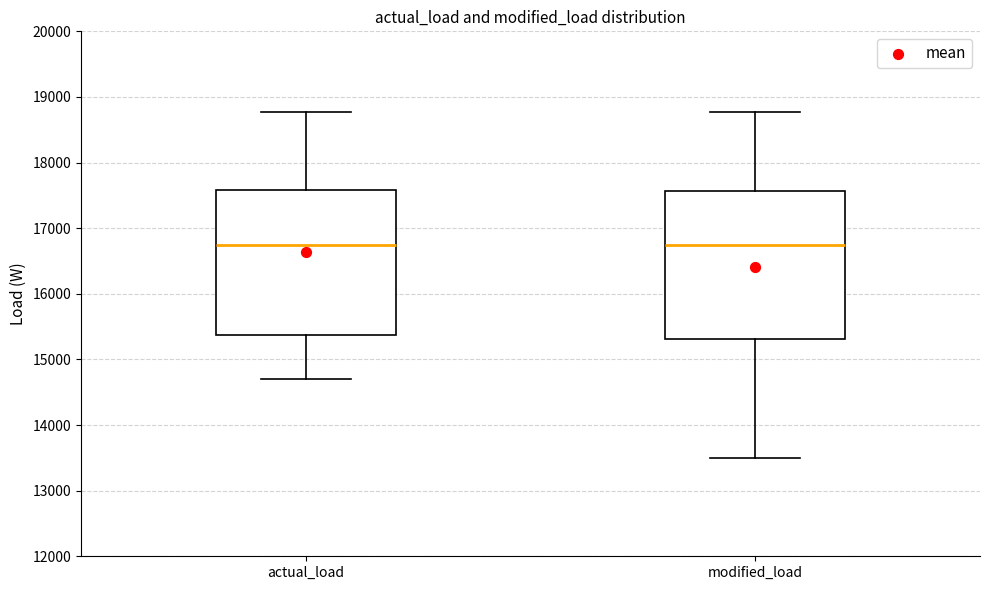

Reading left to right, read every box against the y-axis: the position of its median line, the range the box covers, and the ends of its whiskers. The values are not printed on the chart, so give them approximately, as read against the axis.

actual_load: median 16700, box 15400 to 17600, whiskers 14700 to 18800
modified_load: median 16700, box 15300 to 17600, whiskers 13500 to 18800